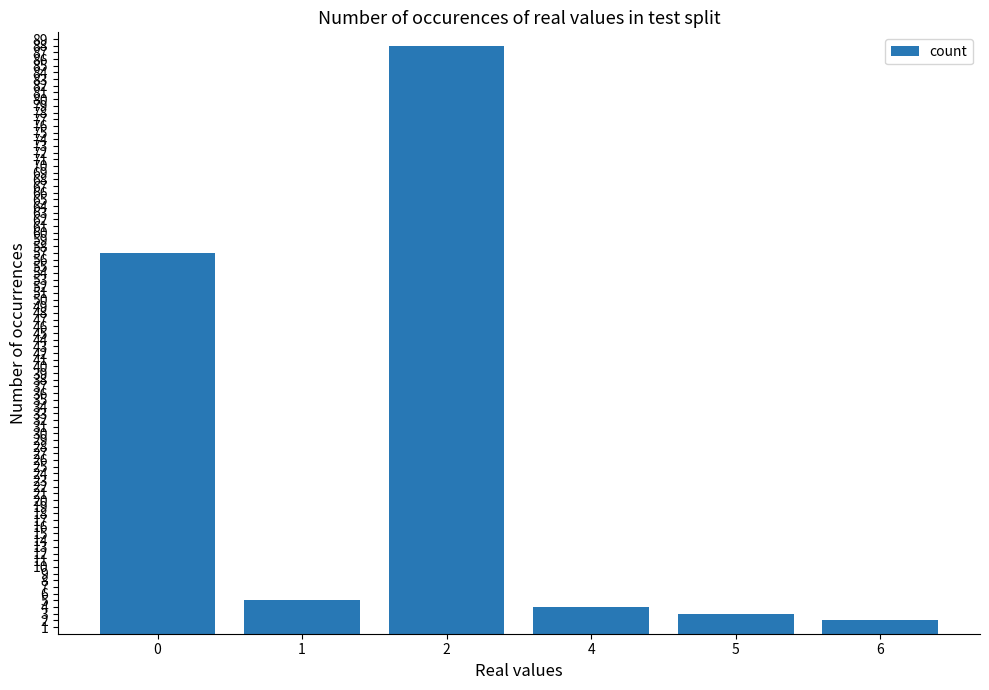

What is the value of the 4th bar from the left?

4